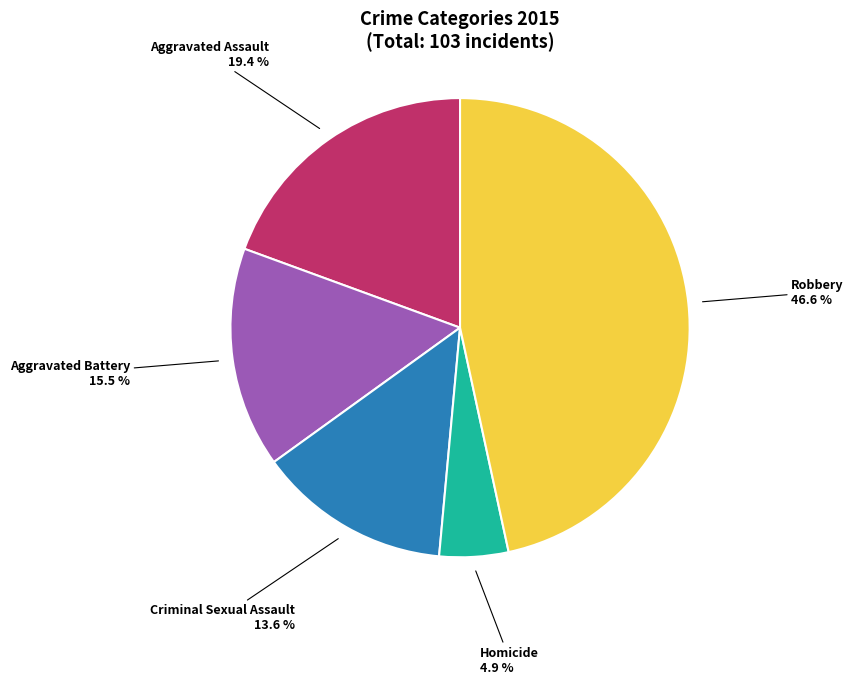

Combined, do Aggravated Assault and Robbery account for over 50%?

Yes